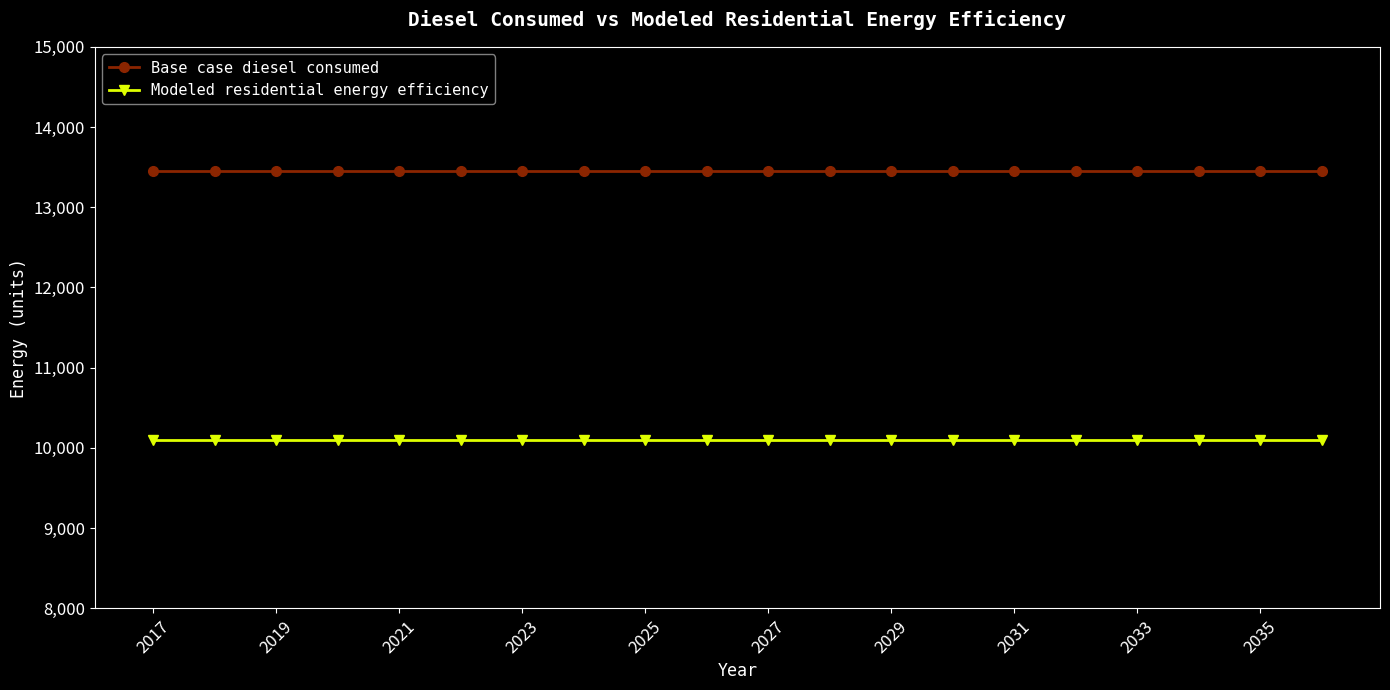

At how many categories does at least one series exceed 11685?

20